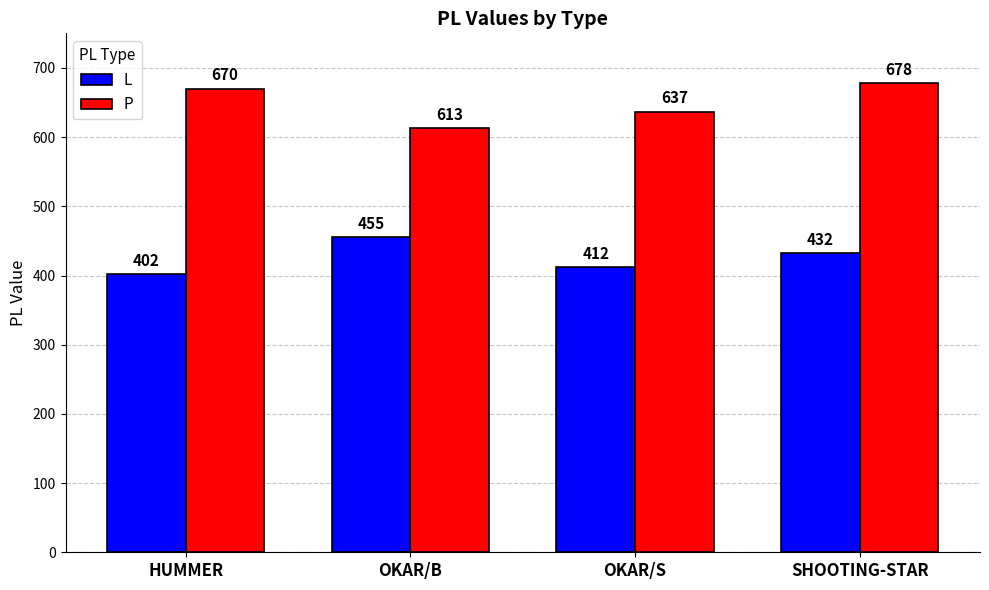

What is the highest value of the P series?

678